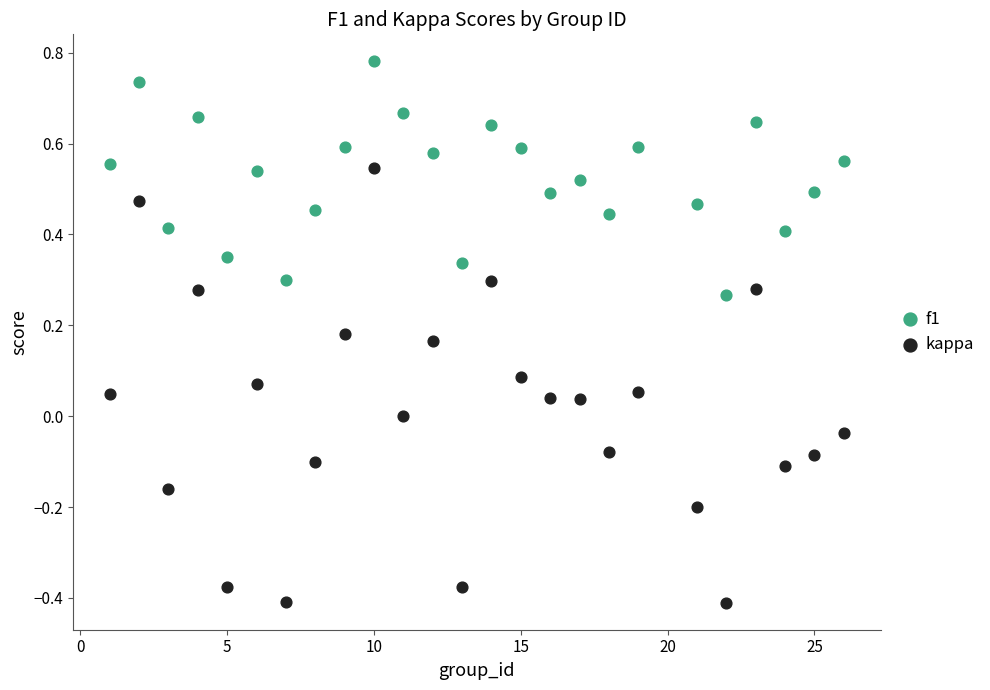

Which series contains the lowest Y value?

kappa